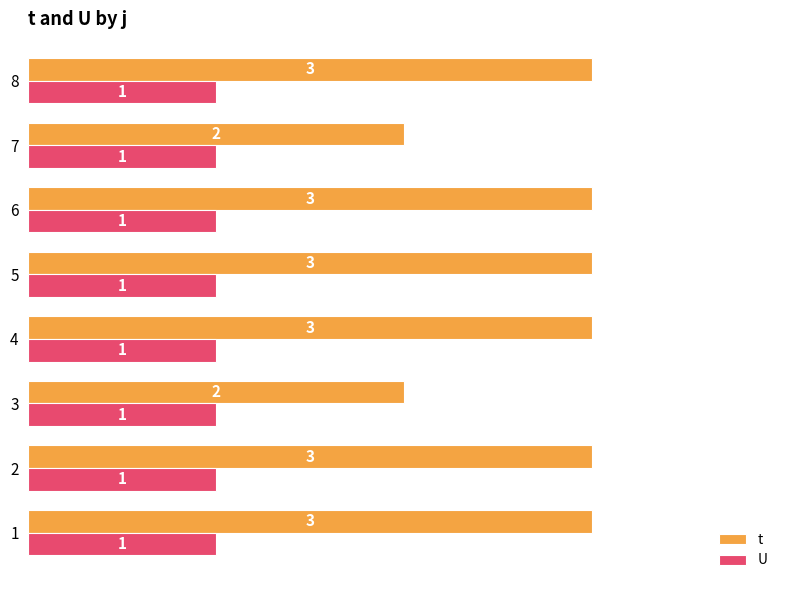

How many categories are shown in the chart?

8